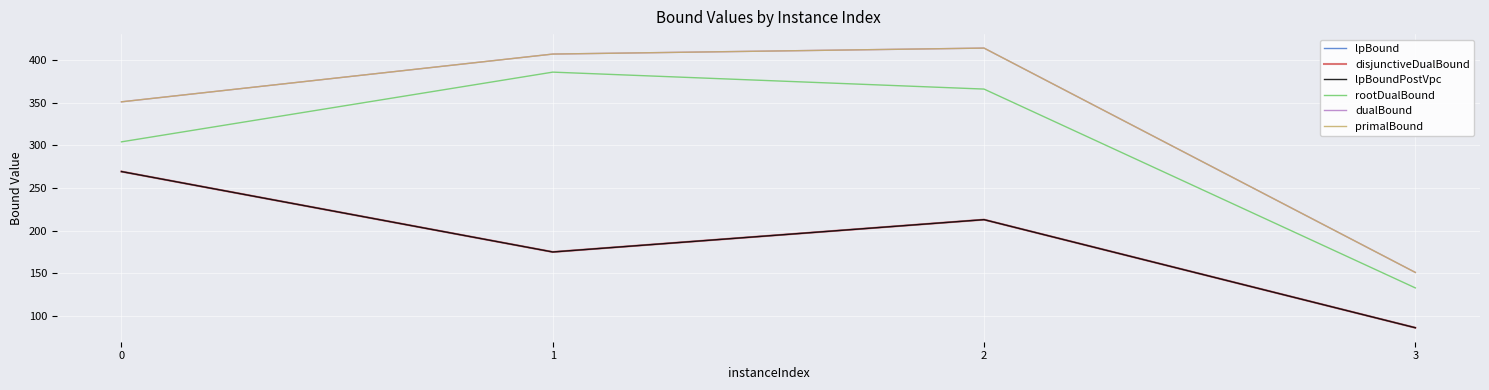

Is this an area chart (filled region under the line)?

No